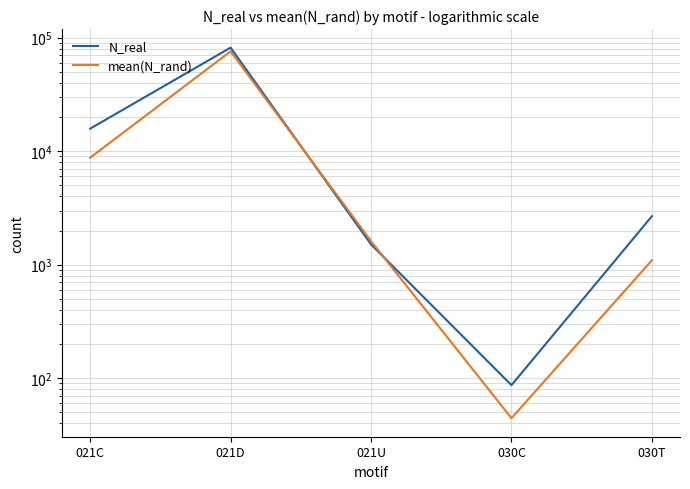

Reading left to right, what are all the values shown in this chart?

N_real: 15766.0	81485.0	1509.0	87.0	2673.0
mean(N_rand): 8755.8	75594.8	1612.7	44.5	1094.7